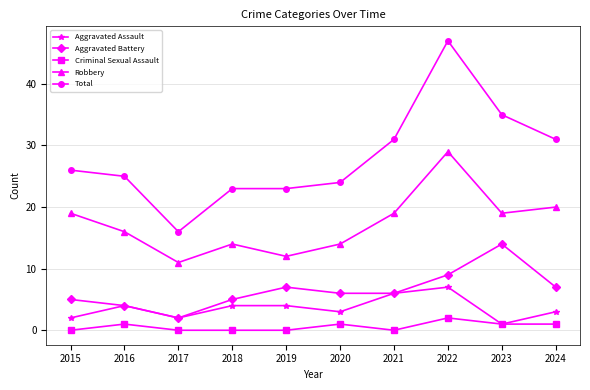

Which category has the highest value across all series?

2022